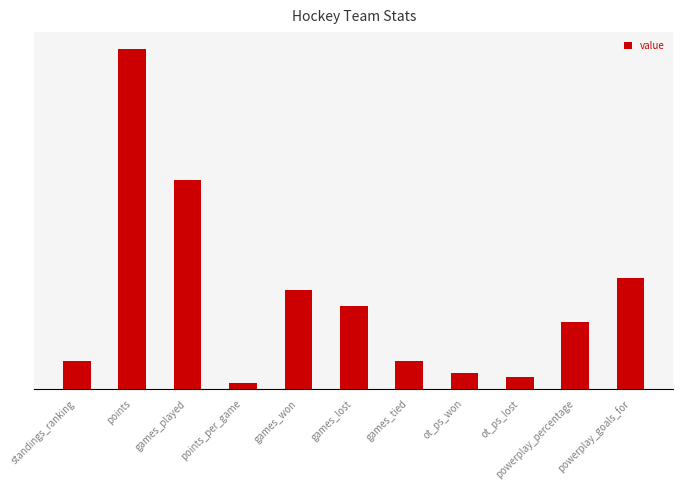

What is the maximum value shown in the chart?

86.0